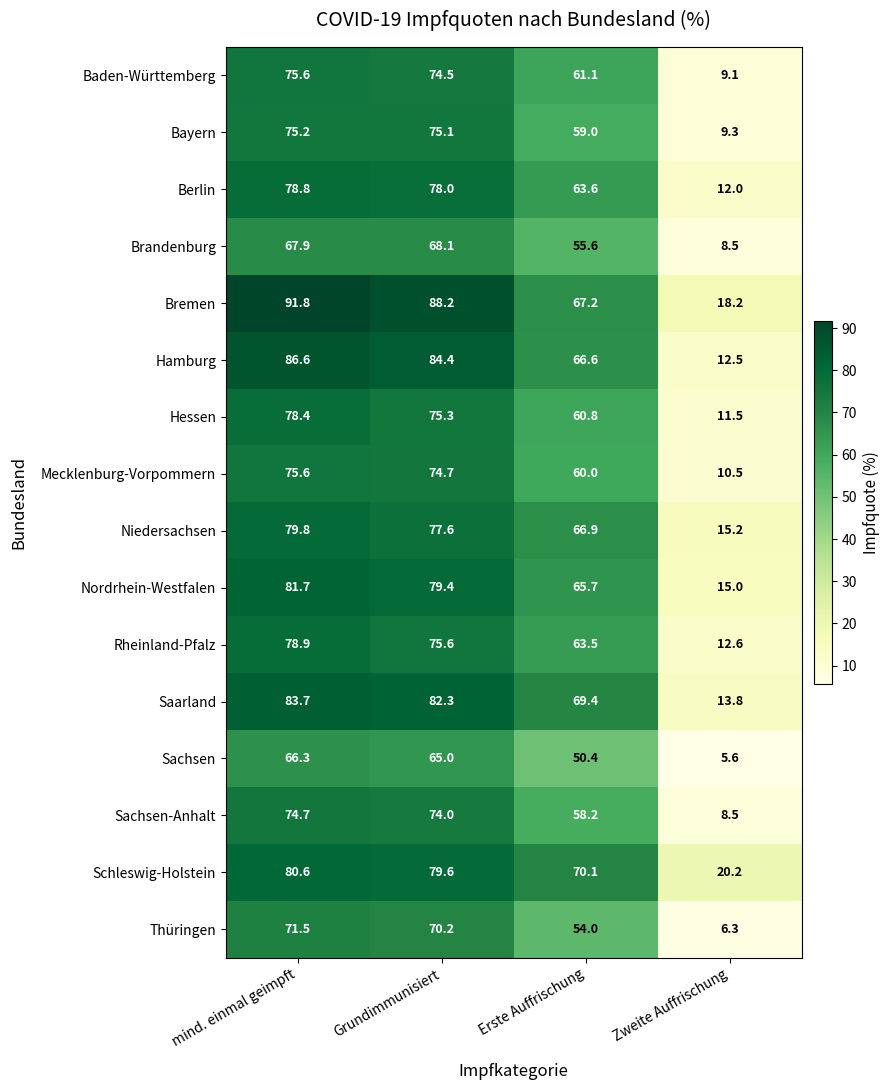

Read the Mecklenburg-Vorpommern value at Erste Auffrischung.

60.0